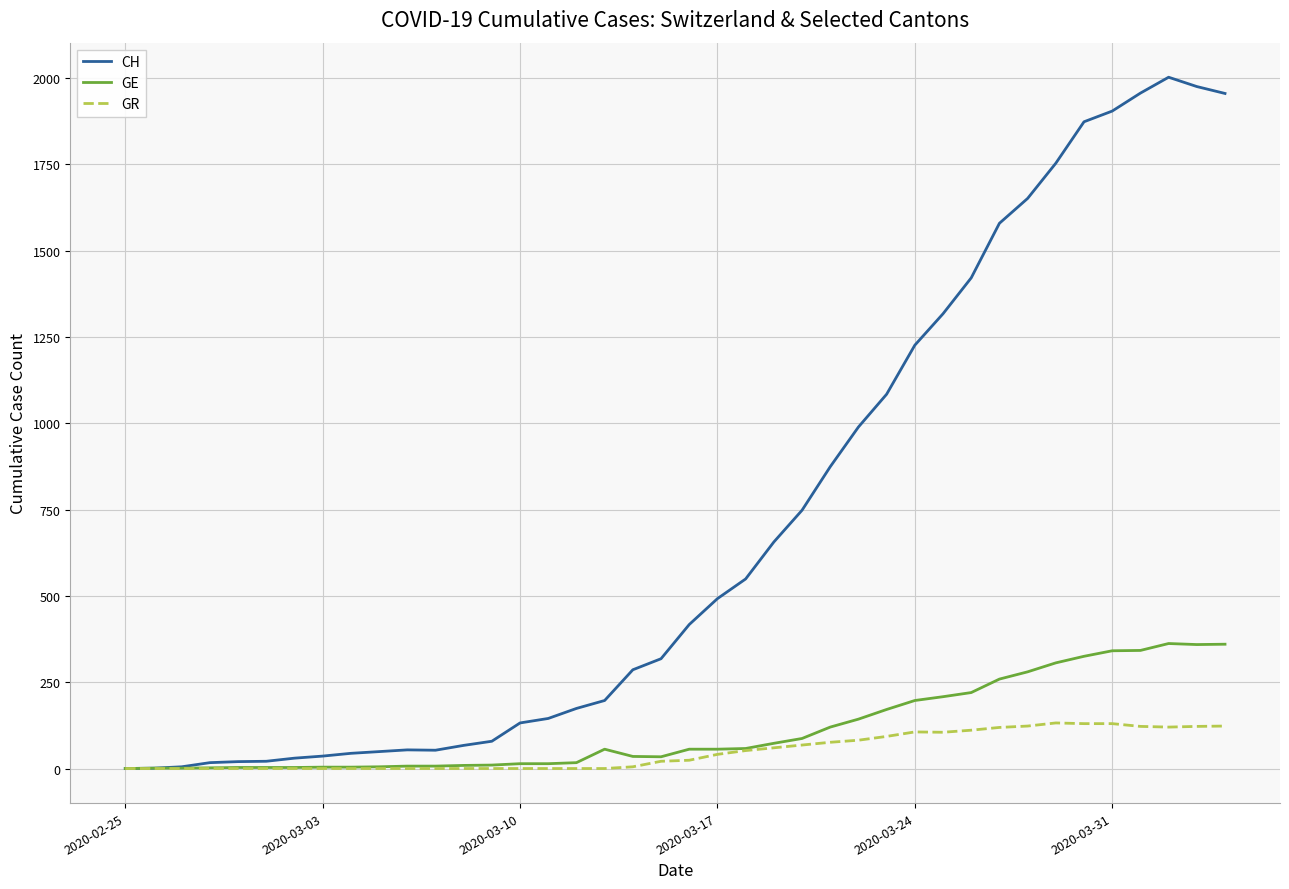

Which series has the largest total across all categories?

CH